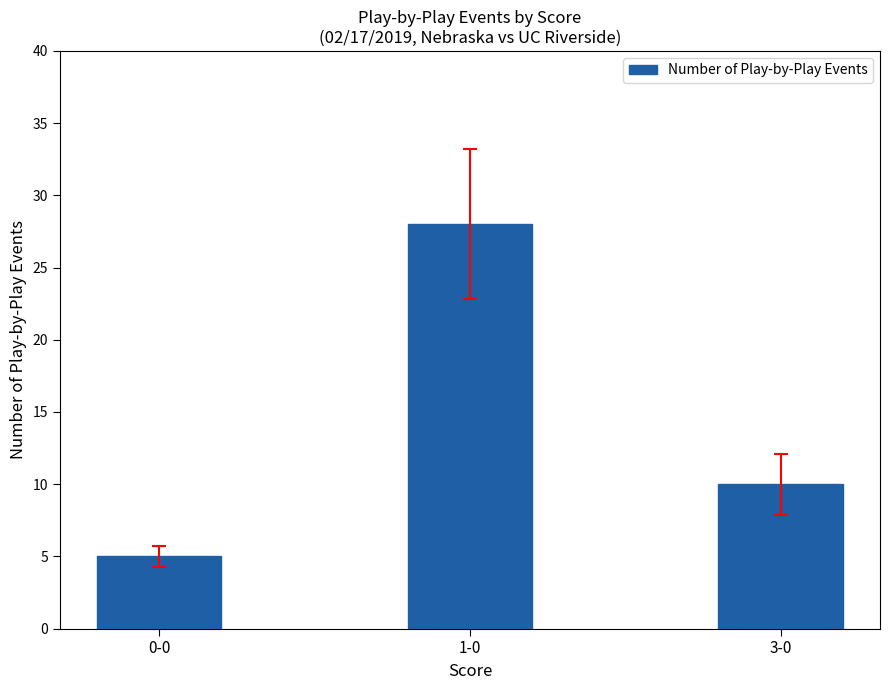

Where is the data nearest to the value 16?

3-0